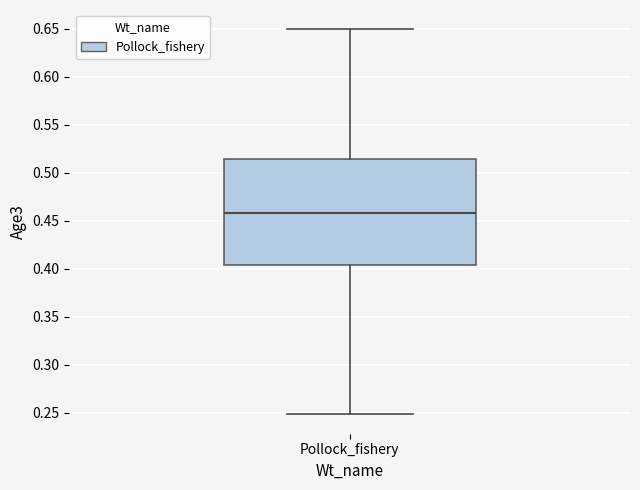

Read this box plot against the y-axis: the position of the median line, the range covered by the box, and the ends of both whiskers. The values are not printed on the chart, so give them approximately, as read against the axis.

median 0.460, box 0.405 to 0.515, whiskers 0.250 to 0.650